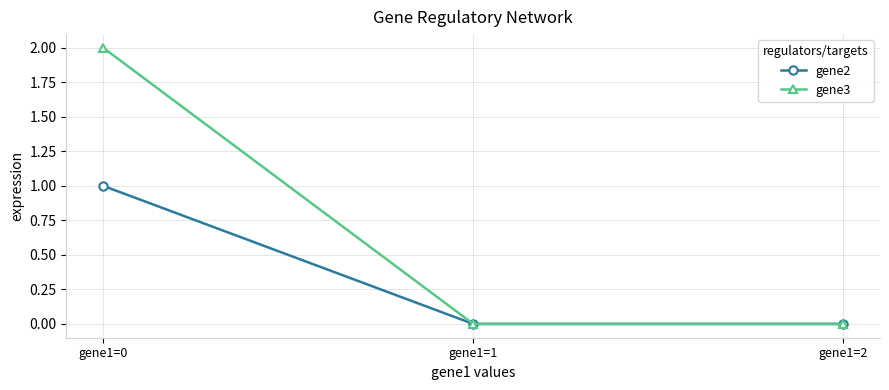

Count the number of data series in this chart.

2